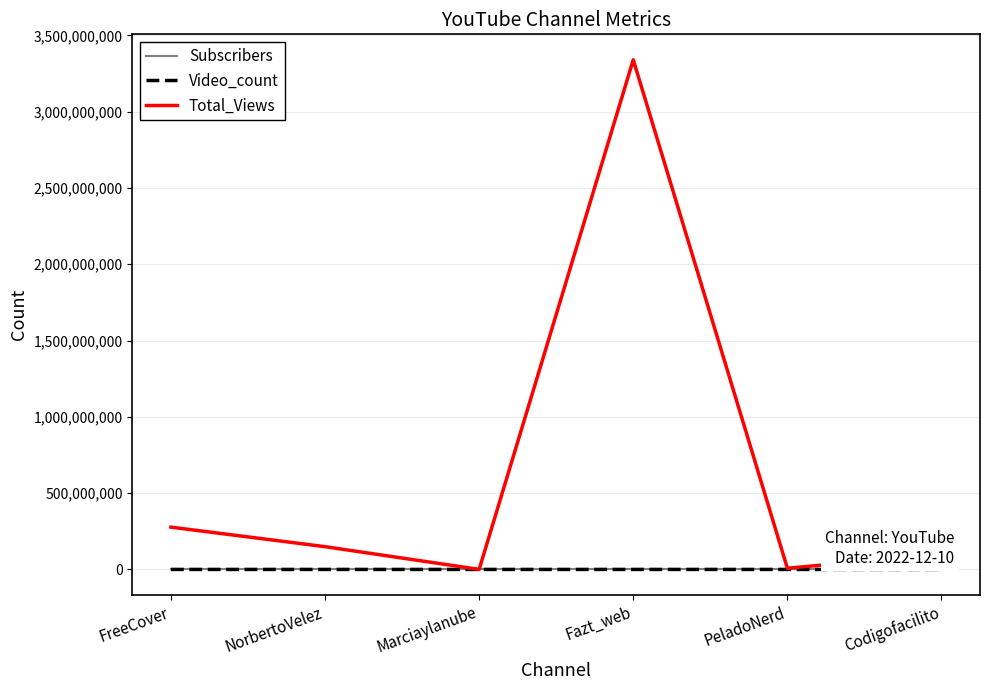

Where is Total_Views nearest to the value 1669906499?

FreeCover